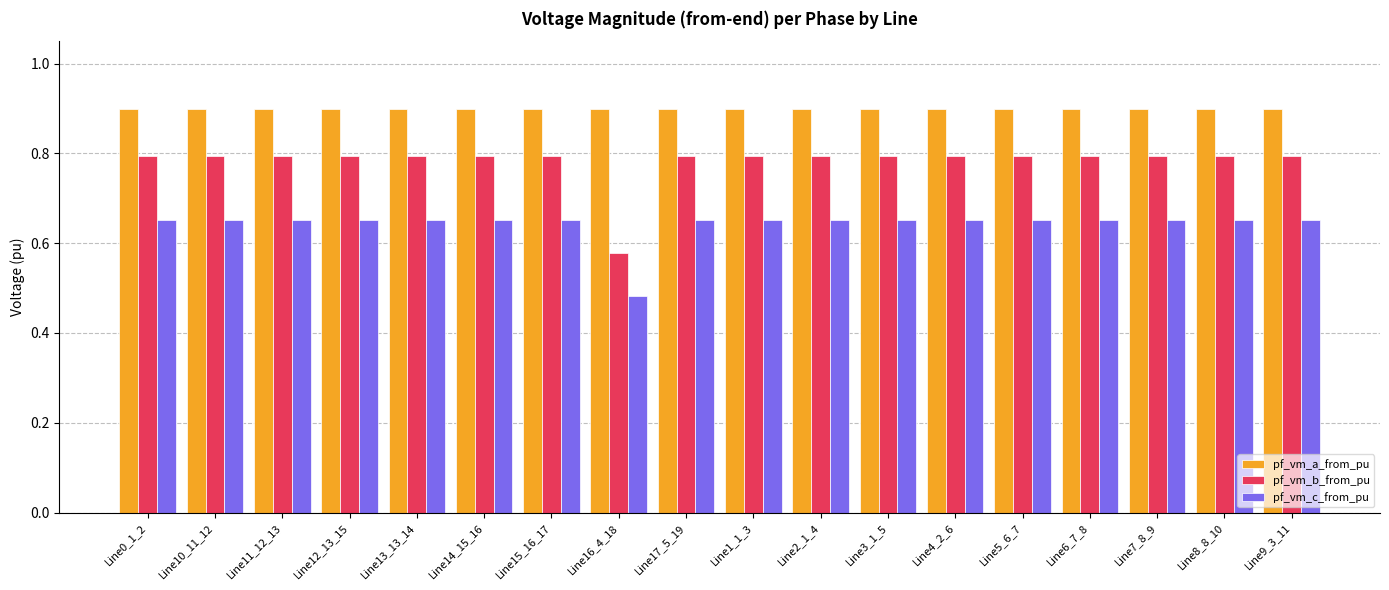

The value of pf_vm_b_from_pu at Line0_1_2 is 0.8. True or false?

True